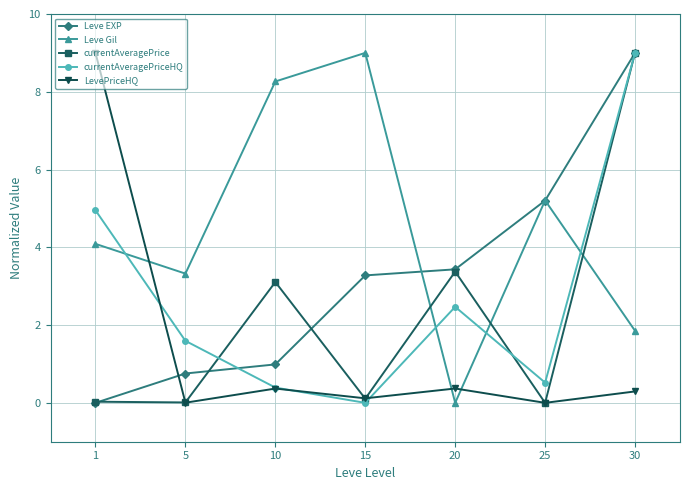

Is the value of currentAveragePrice at 15 greater than the value of Leve Gil at 25?

No